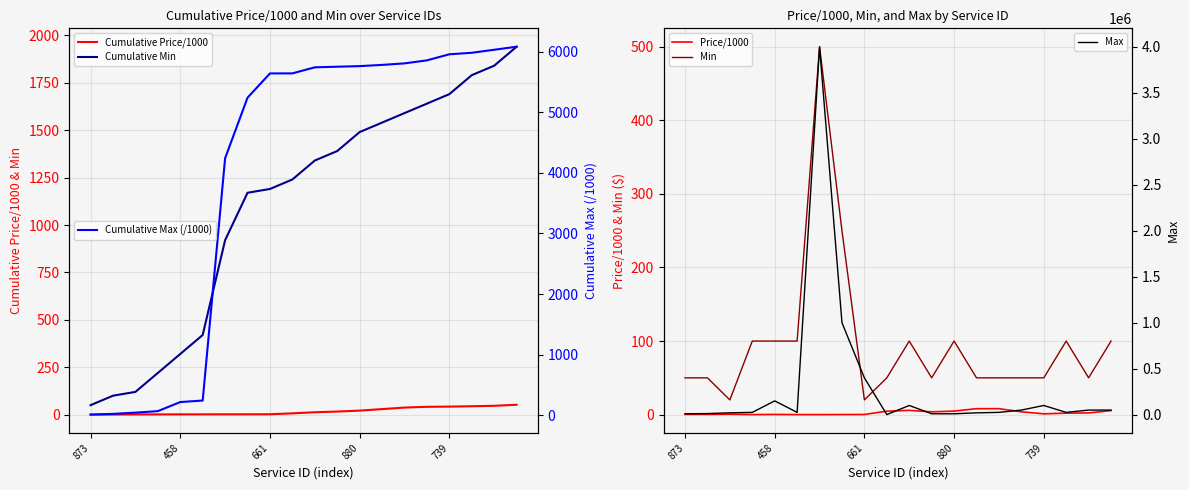

What is the label of the 3rd point from the right?

17